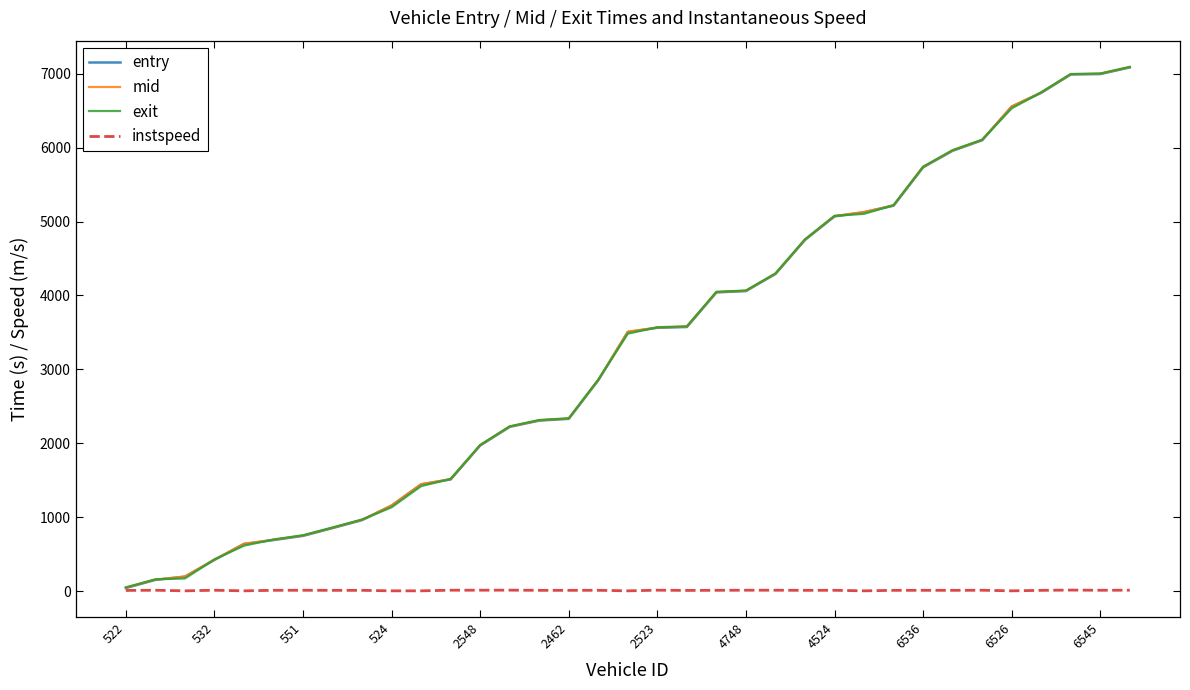

What is the greatest value displayed?

7092.5